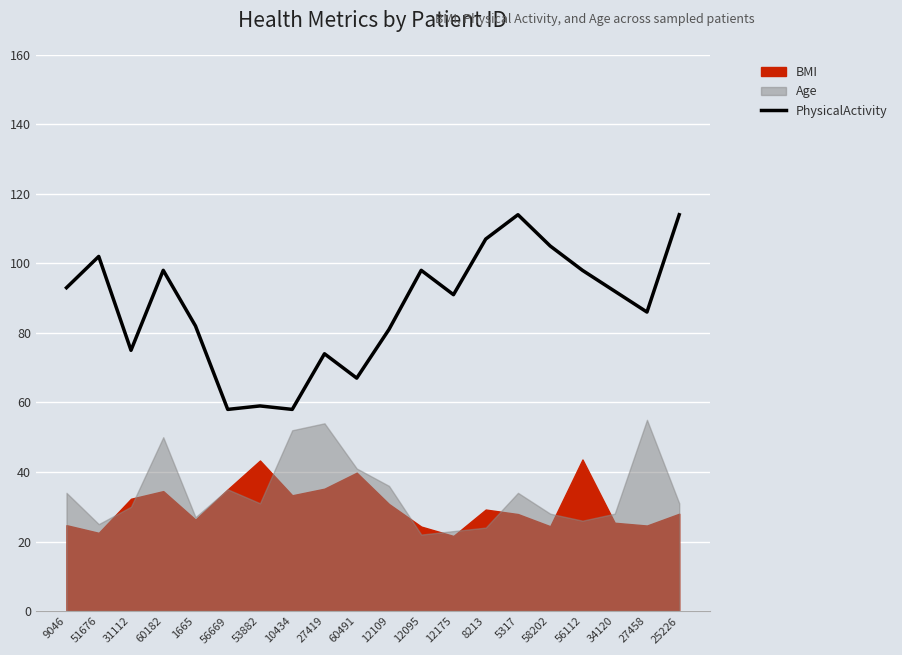

How many lines are shown in the chart?

1